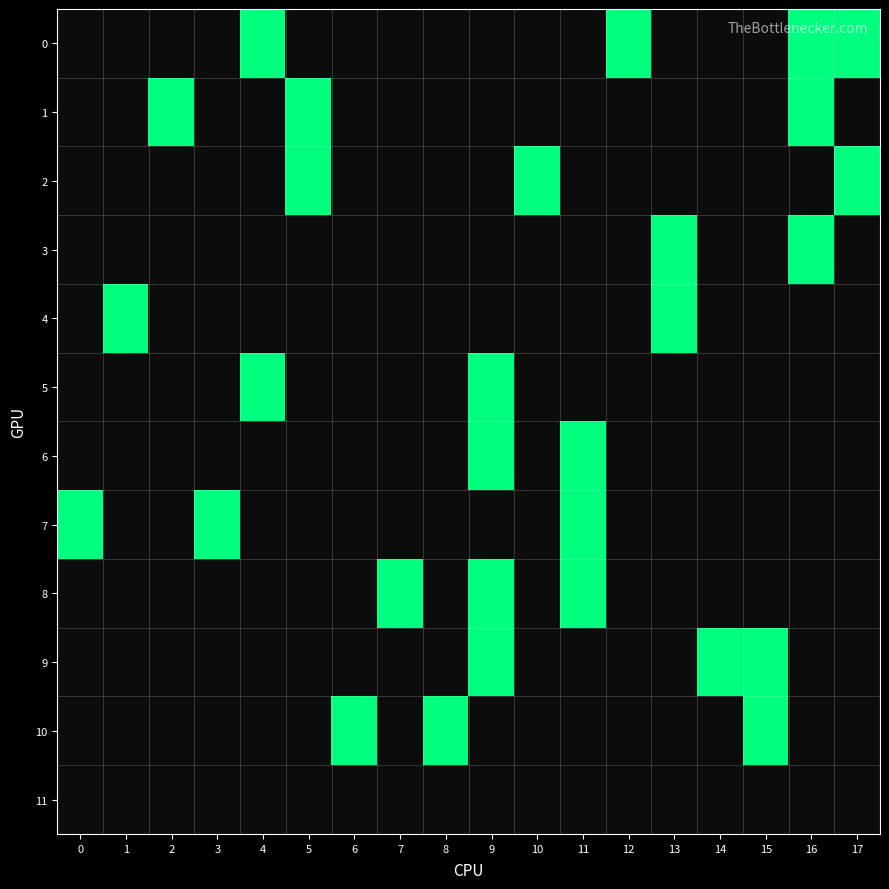

Reading left to right, extract all data points from this chart.

0: 0=0	1=0	2=0	3=0	4=1	5=0	6=0	7=0	8=0	9=0	10=0	11=0	12=1	13=0	14=0	15=0	16=1	17=1
1: 0=0	1=0	2=1	3=0	4=0	5=1	6=0	7=0	8=0	9=0	10=0	11=0	12=0	13=0	14=0	15=0	16=1	17=0
2: 0=0	1=0	2=0	3=0	4=0	5=1	6=0	7=0	8=0	9=0	10=1	11=0	12=0	13=0	14=0	15=0	16=0	17=1
3: 0=0	1=0	2=0	3=0	4=0	5=0	6=0	7=0	8=0	9=0	10=0	11=0	12=0	13=1	14=0	15=0	16=1	17=0
4: 0=0	1=1	2=0	3=0	4=0	5=0	6=0	7=0	8=0	9=0	10=0	11=0	12=0	13=1	14=0	15=0	16=0	17=0
5: 0=0	1=0	2=0	3=0	4=1	5=0	6=0	7=0	8=0	9=1	10=0	11=0	12=0	13=0	14=0	15=0	16=0	17=0
6: 0=0	1=0	2=0	3=0	4=0	5=0	6=0	7=0	8=0	9=1	10=0	11=1	12=0	13=0	14=0	15=0	16=0	17=0
7: 0=1	1=0	2=0	3=1	4=0	5=0	6=0	7=0	8=0	9=0	10=0	11=1	12=0	13=0	14=0	15=0	16=0	17=0
8: 0=0	1=0	2=0	3=0	4=0	5=0	6=0	7=1	8=0	9=1	10=0	11=1	12=0	13=0	14=0	15=0	16=0	17=0
9: 0=0	1=0	2=0	3=0	4=0	5=0	6=0	7=0	8=0	9=1	10=0	11=0	12=0	13=0	14=1	15=1	16=0	17=0
10: 0=0	1=0	2=0	3=0	4=0	5=0	6=1	7=0	8=1	9=0	10=0	11=0	12=0	13=0	14=0	15=1	16=0	17=0
11: 0=0	1=0	2=0	3=0	4=0	5=0	6=0	7=0	8=0	9=0	10=0	11=0	12=0	13=0	14=0	15=0	16=0	17=0